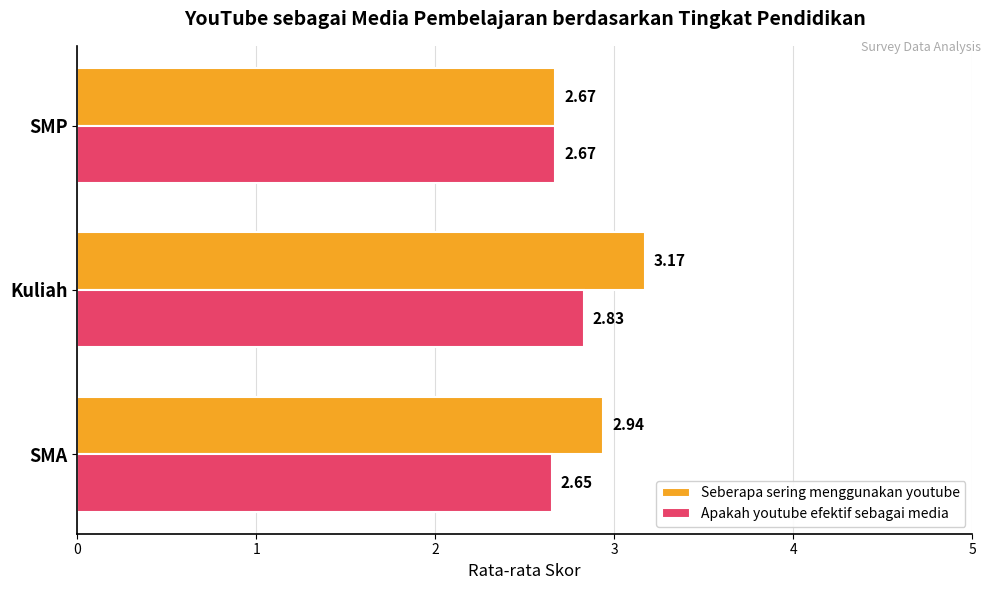

Rank the series by their average value, from highest to lowest.

Seberapa sering menggunakan youtube, Apakah youtube efektif sebagai media